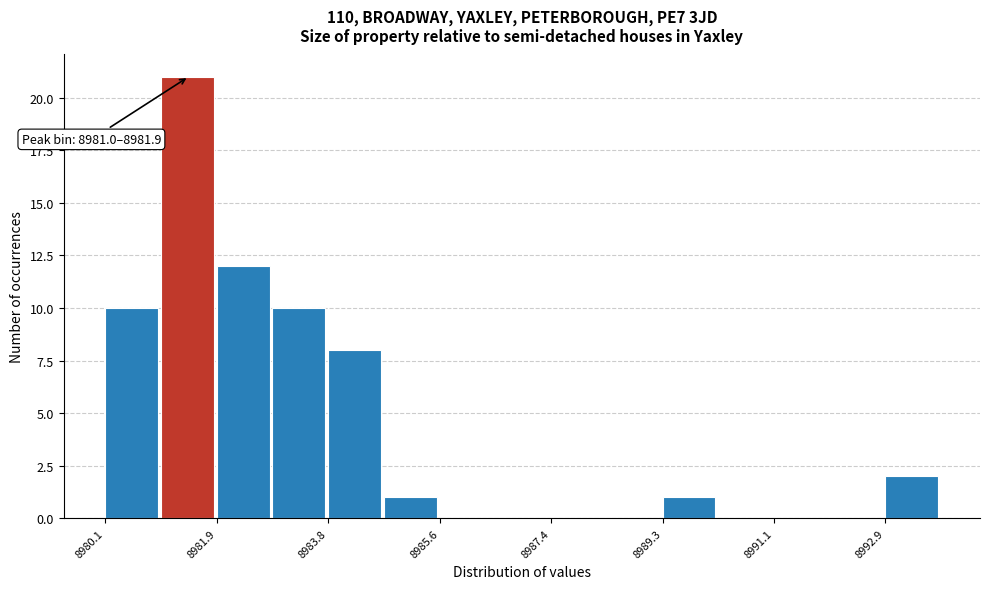

Which range on the x-axis has the tallest bar?

8981.0 to 8982.0